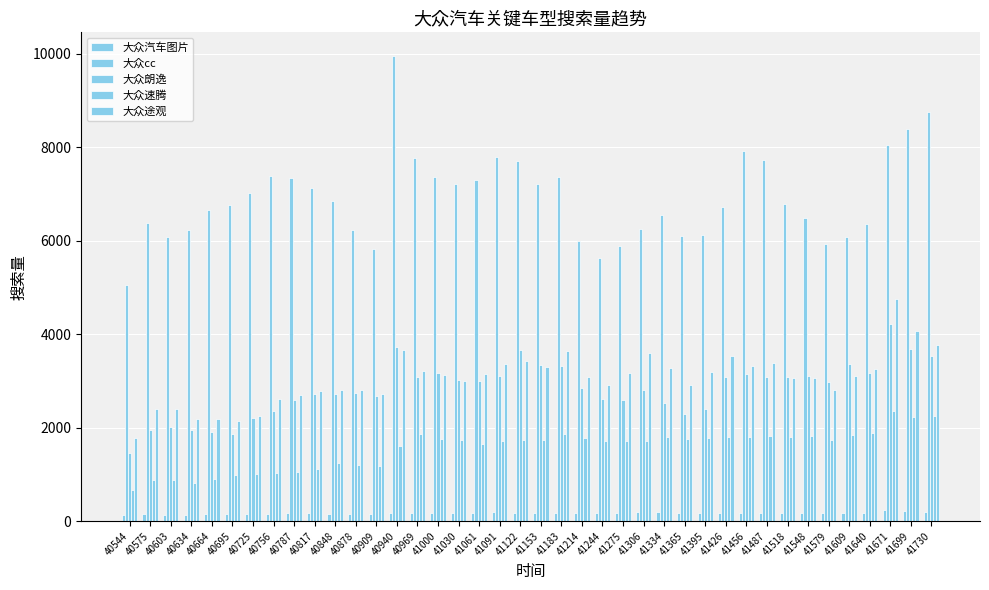

Does the chart contain stacked bars?

No